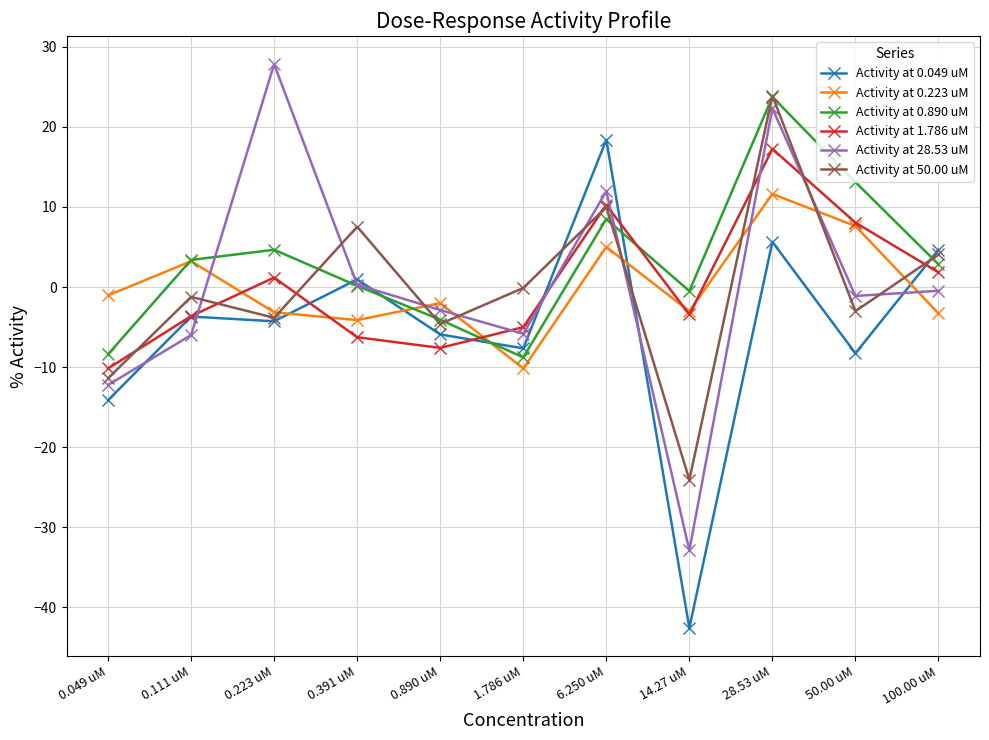

True or false: Activity at 1.786 uM has more than 0 points higher than both neighbors.

True